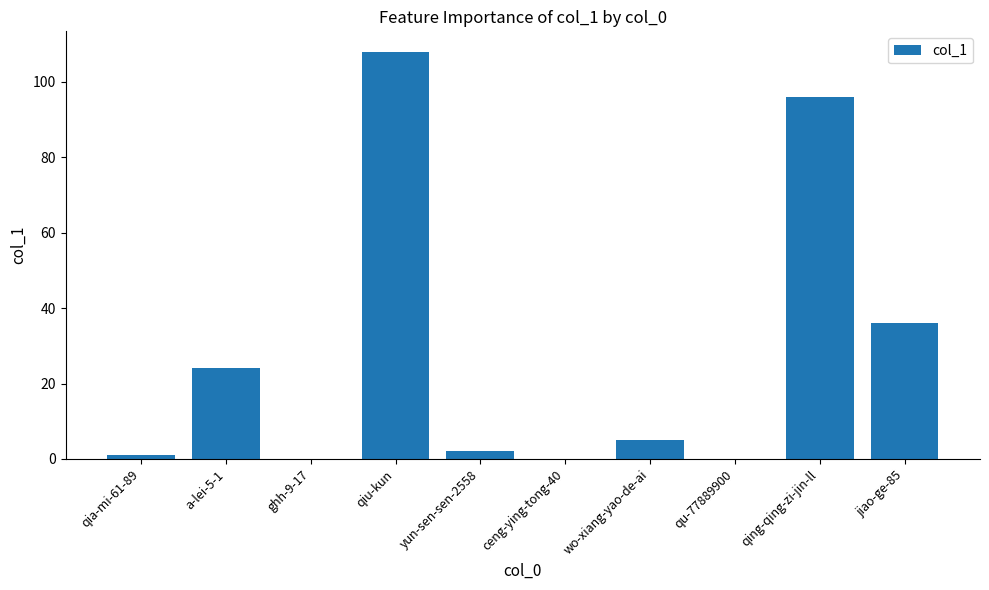

What is the ratio of the value at a-lei-5-1 to the value at qia-mi-61-89?

24.0